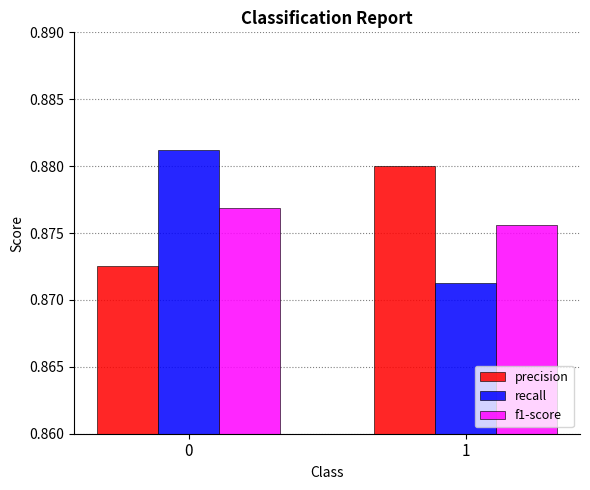

Count the number of data series in this chart.

3